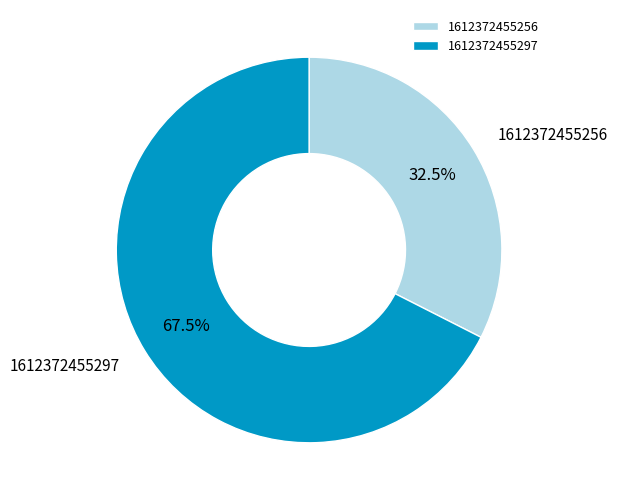

Which has a higher value, 1612372455297 or 1612372455256?

1612372455297